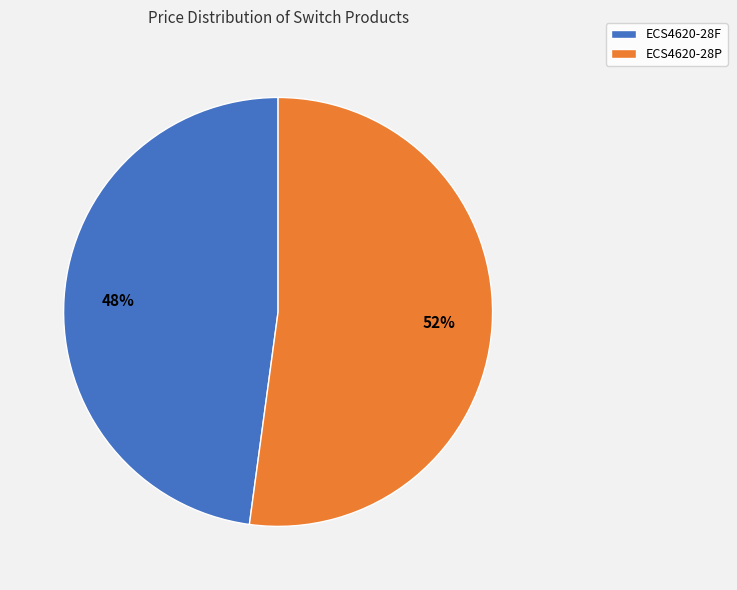

Rank the categories by value from lowest to highest.

ECS4620-28F, ECS4620-28P